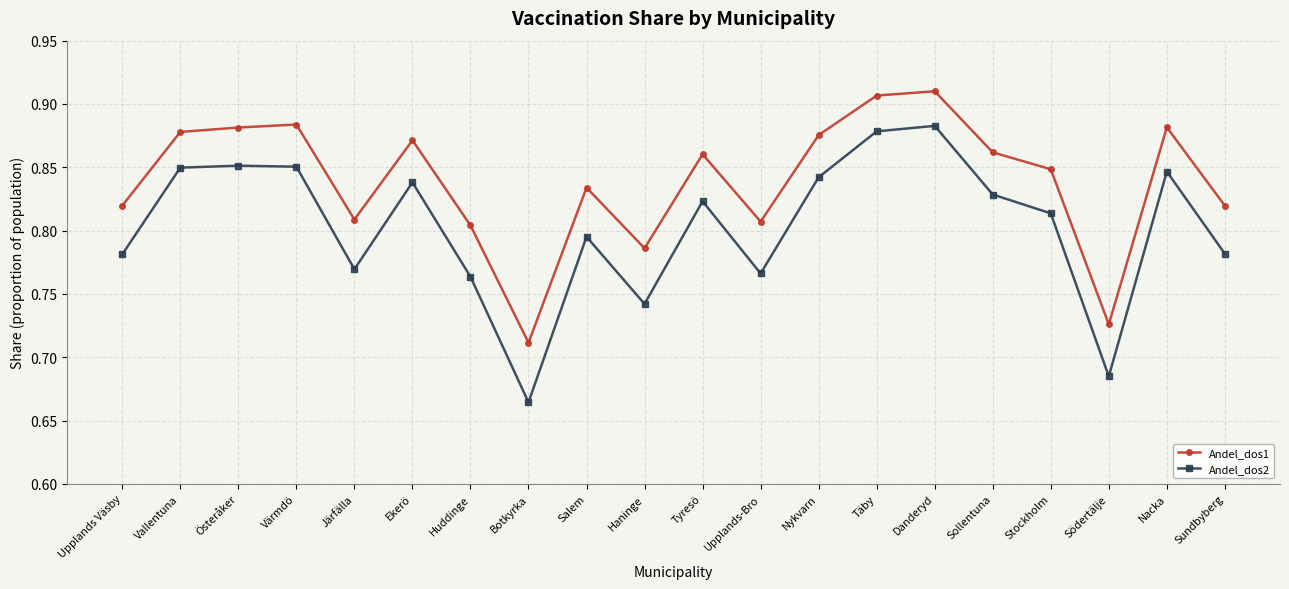

How many Andel_dos1 values are between 0 and 1?

20